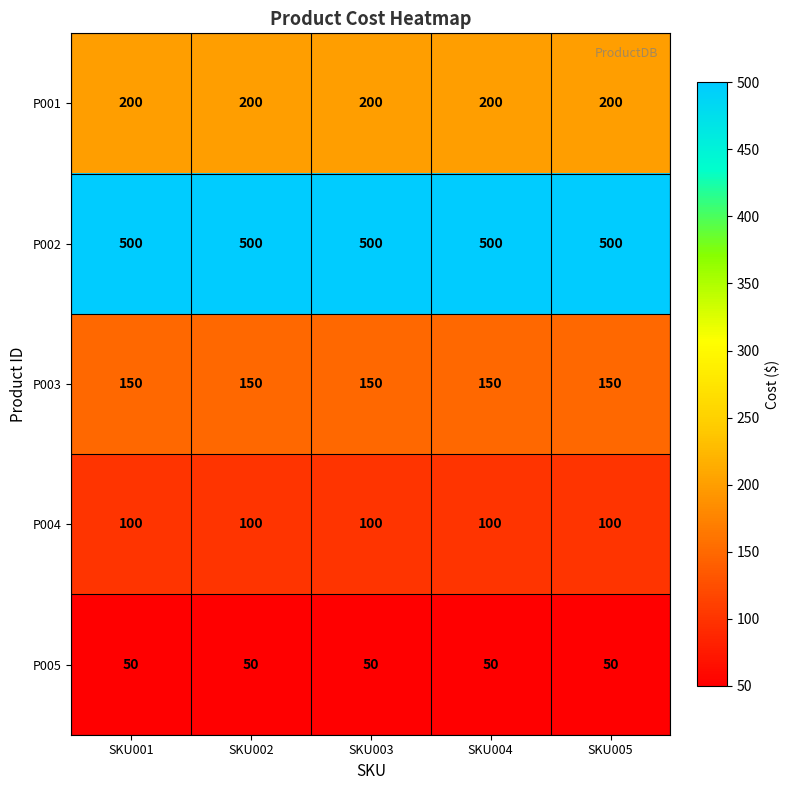

What is the greatest value displayed?

500